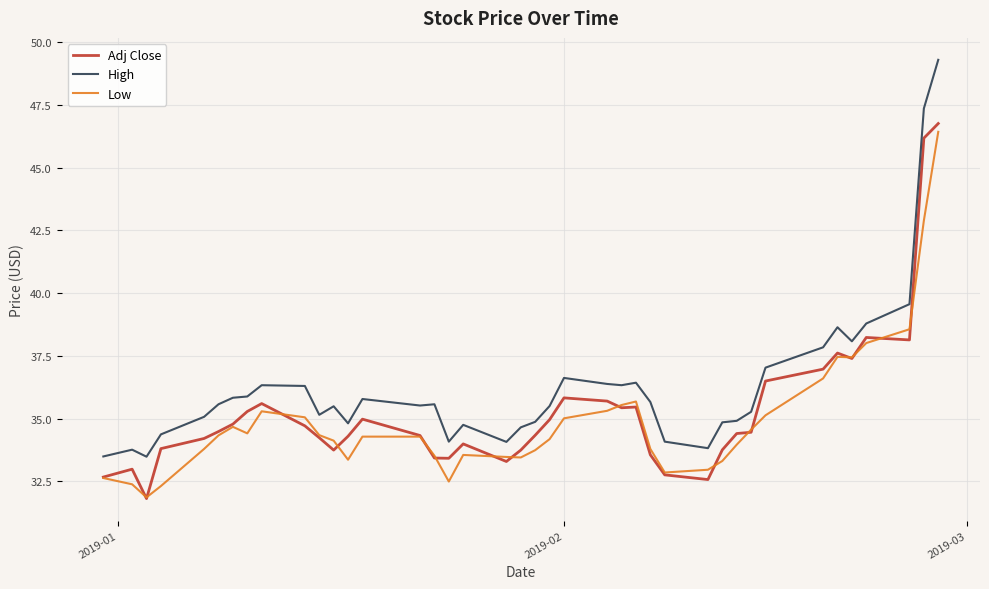

Which series has the widest spread of values?

High